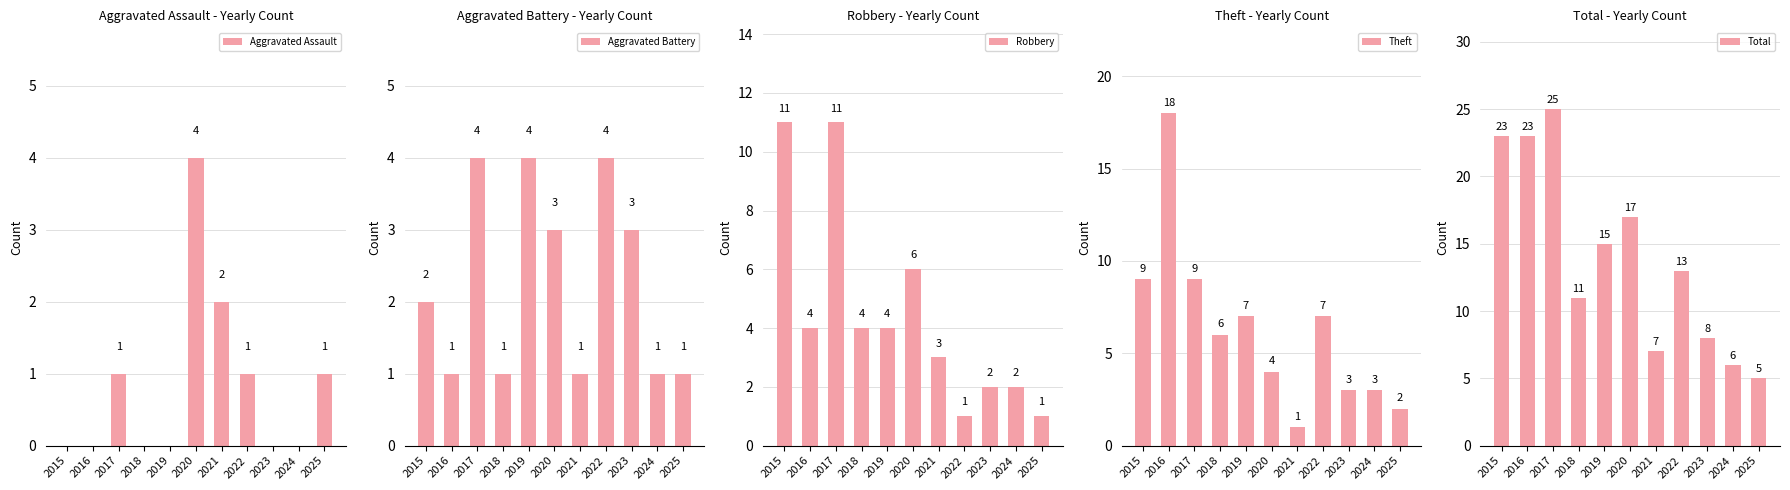

What is the difference between the second highest and second lowest values in the Robbery series?

10